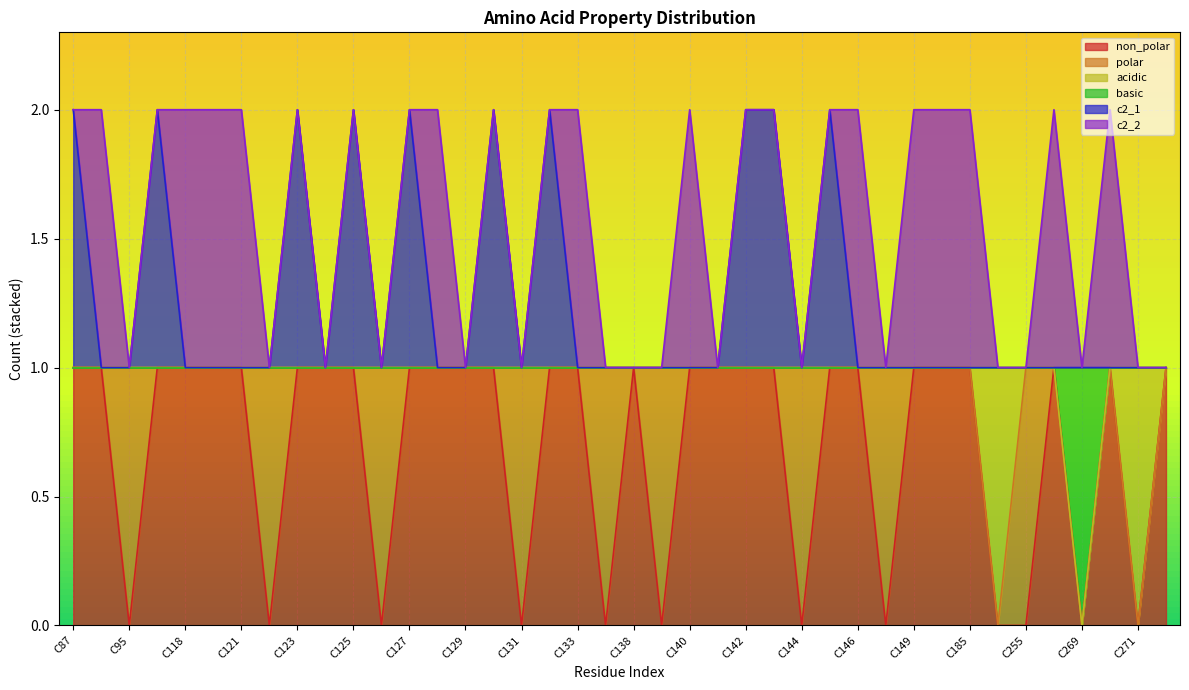

Between C145 and C120, which is larger?

C145